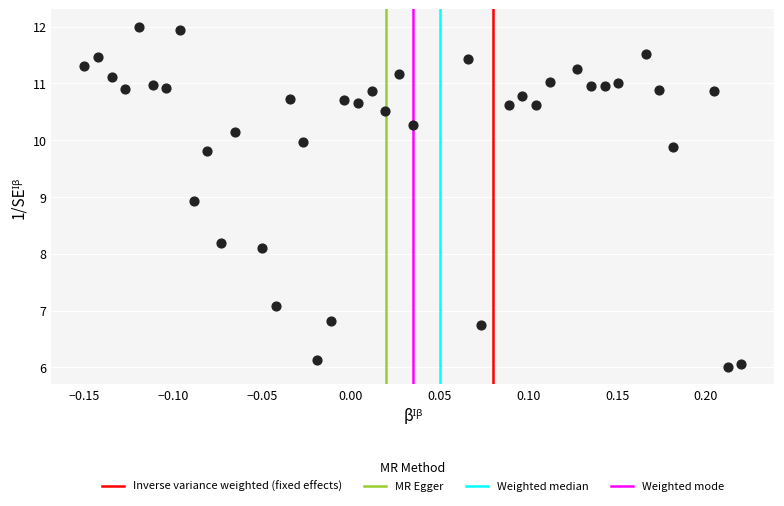

What is the range of X values (max minus min)?

0.4